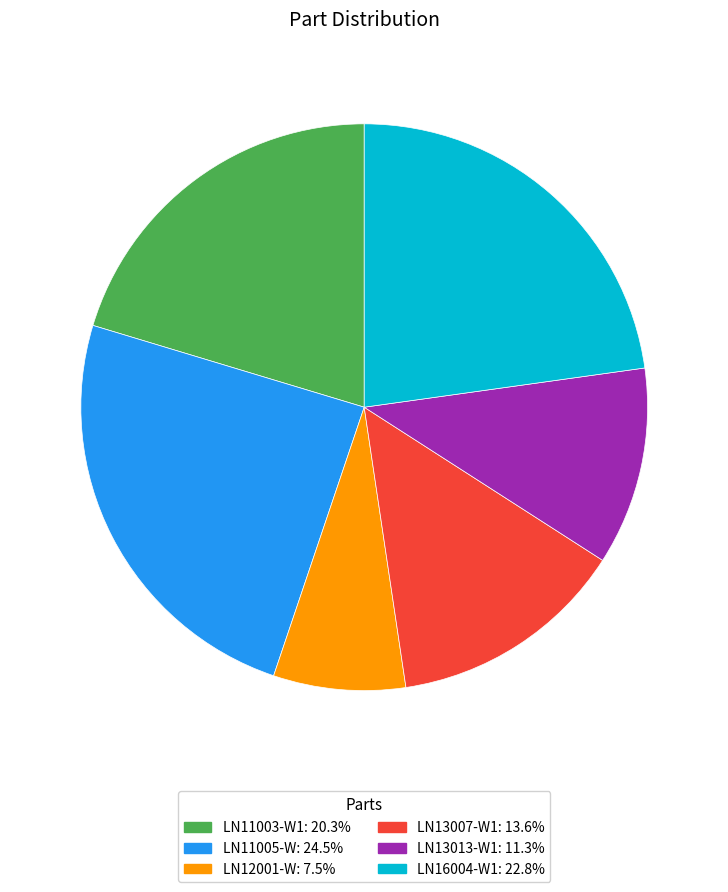

Is LN12001-W: 7.5% the majority of the pie?

No